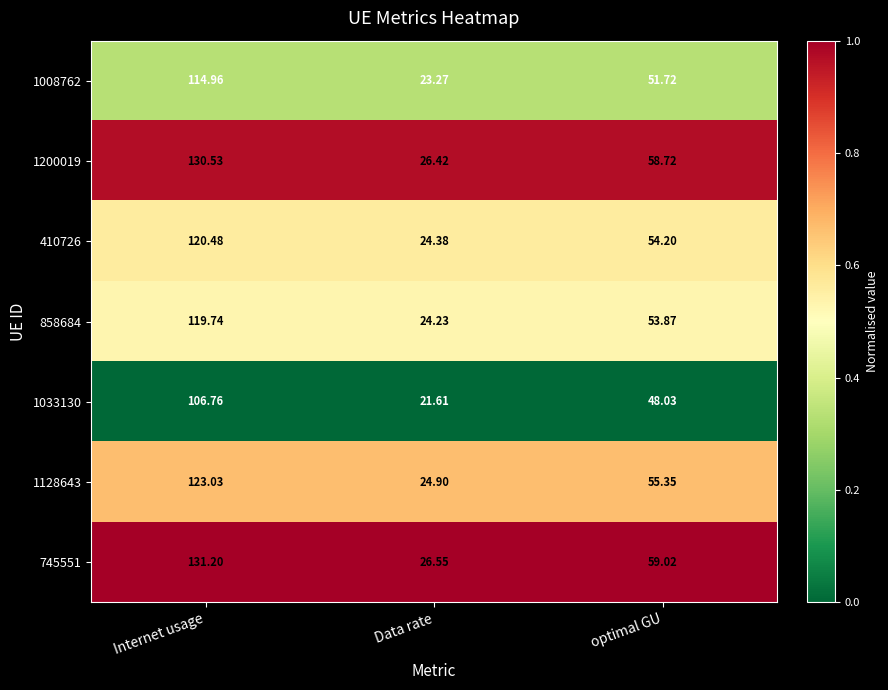

Rank the categories by 1008762 value from highest to lowest.

Internet usage, optimal GU, Data rate